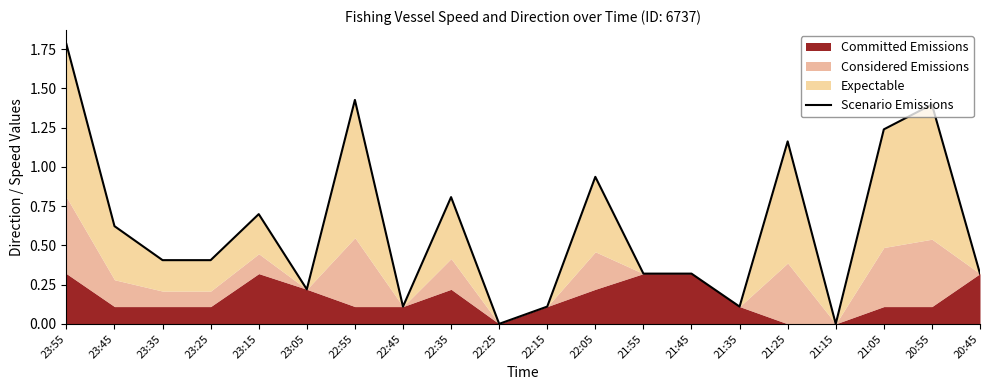

What is the average value?

0.6